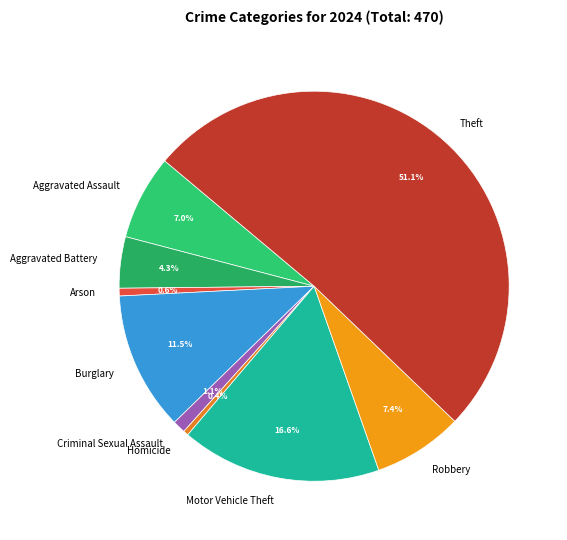

To the nearest percent, what is the difference between the largest and smallest slice percentages?

51%